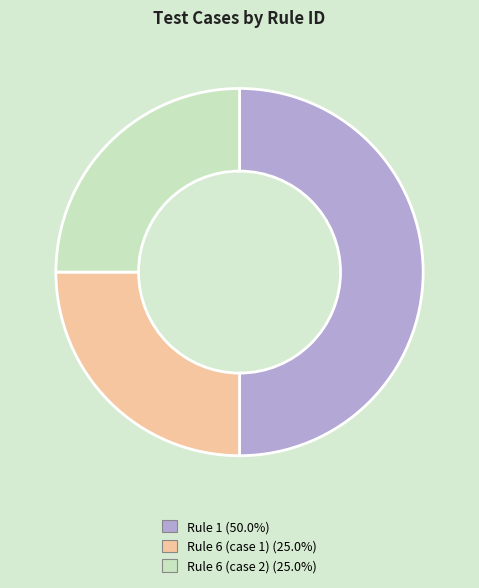

Do Rule 1 (50.0%) and Rule 6 (case 2) (25.0%) together represent more than half of the pie?

Yes